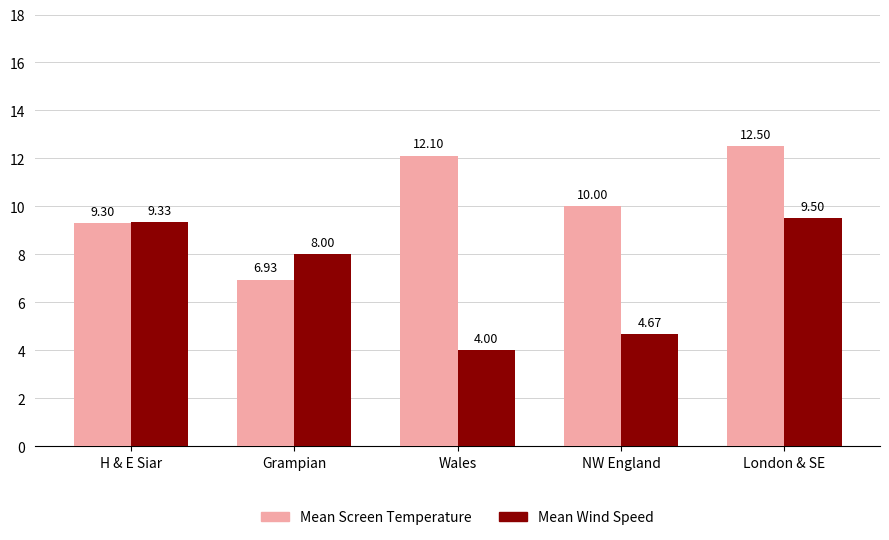

At which label is Mean Screen Temperature closest to 9?

H & E Siar